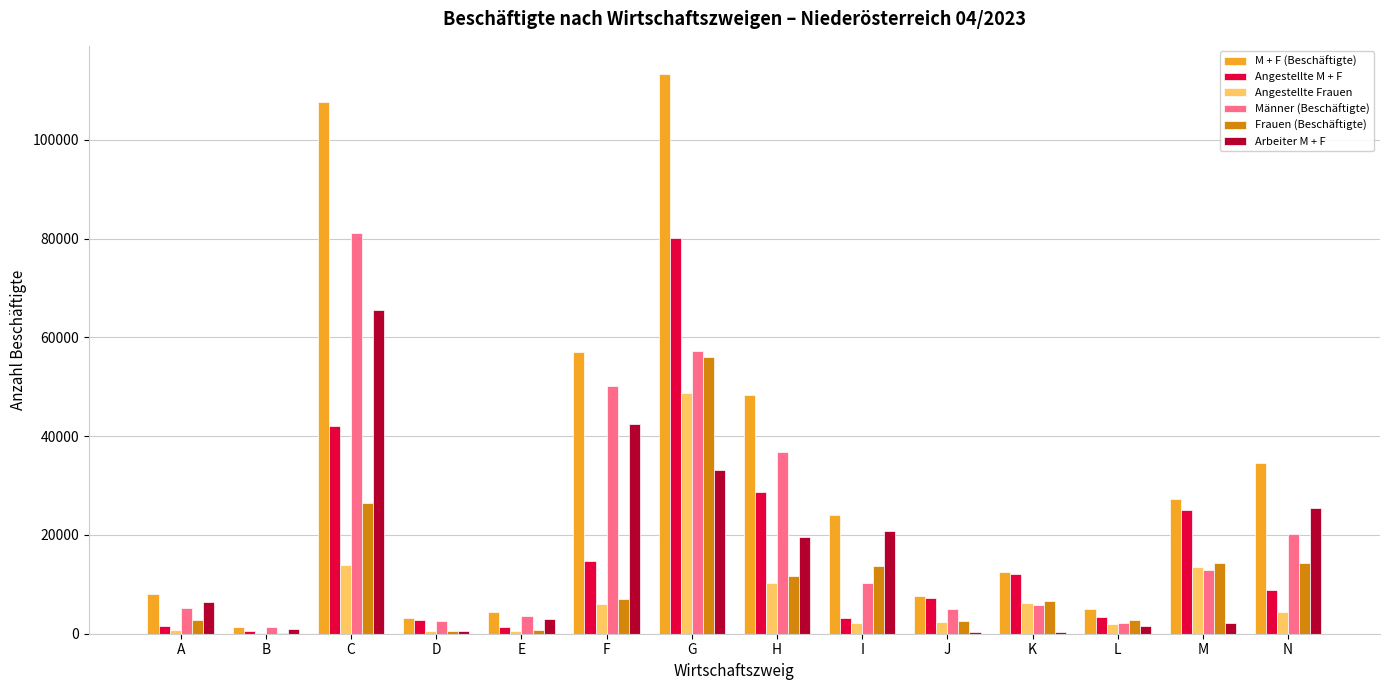

At which category is the sum across all series the highest?

G